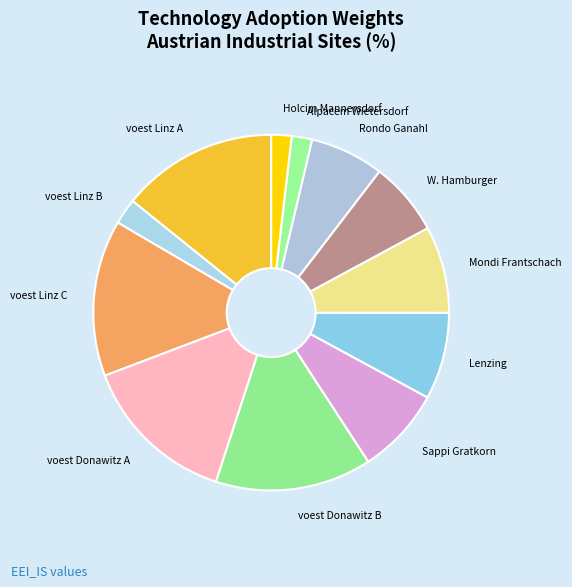

Is there any slice that represents more than half of the pie?

No